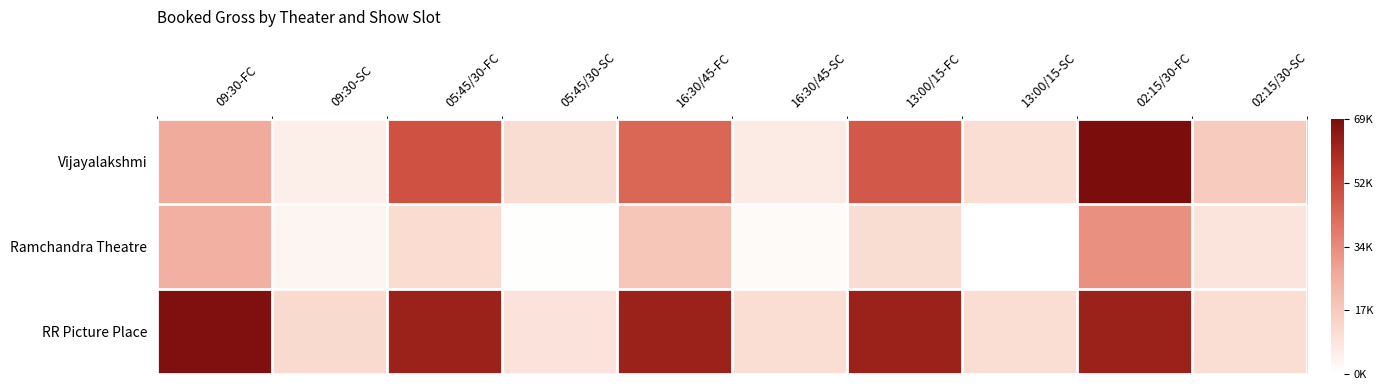

Count the number of data series in this chart.

3